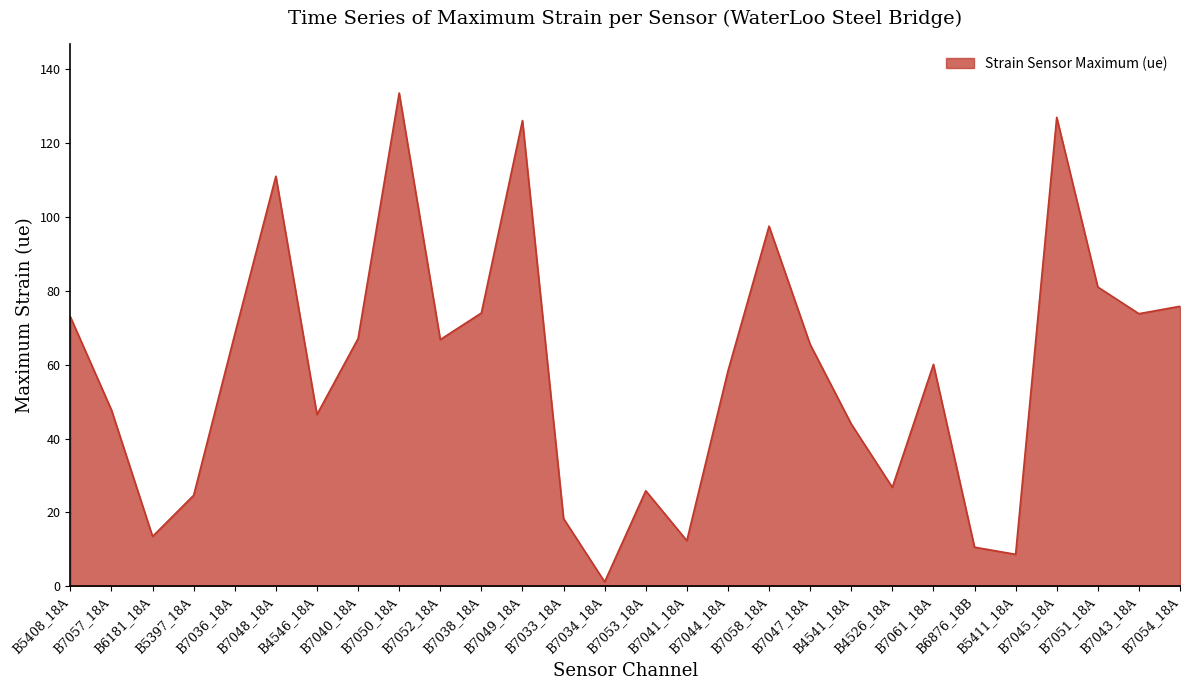

What is the difference between the second highest and minimum values?

125.9